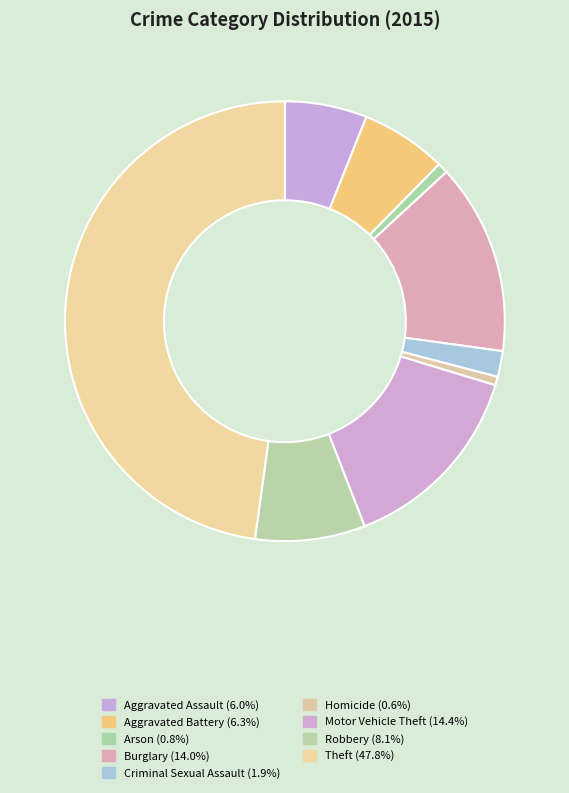

Is the sum of Burglary and Motor Vehicle Theft greater than half?

No